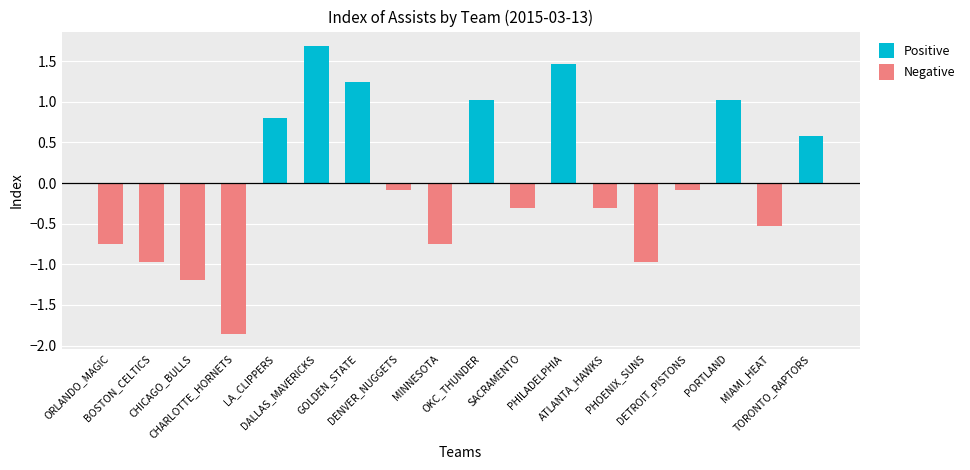

What is the difference between the maximum and second lowest values in the Negative series?

1.2